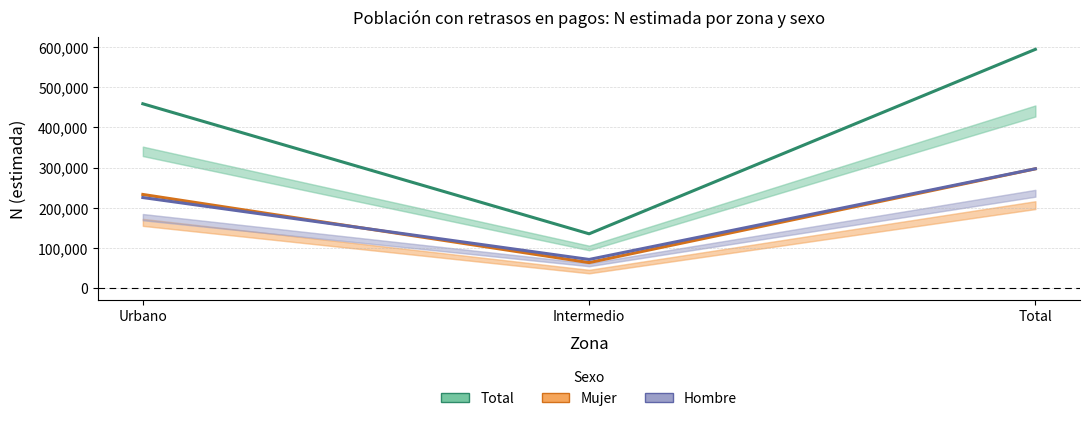

Reading left to right, list all the values displayed in this chart.

Total: 458524	135301	593826
Mujer: 233100	63751	296851
Hombre: 225425	71550	296975